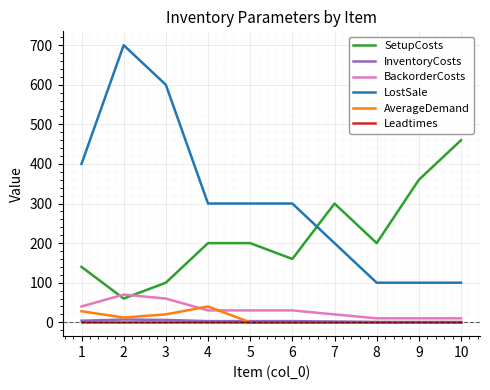

How many lines are shown in the chart?

6